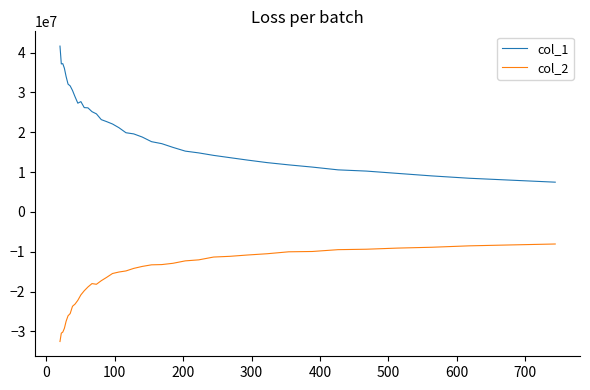

What is the smallest value displayed?

-32540397.7